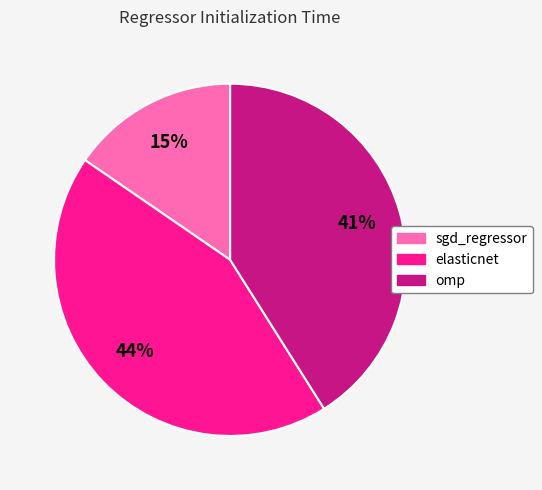

To the nearest percent, what percentage of the pie is sgd_regressor?

15%